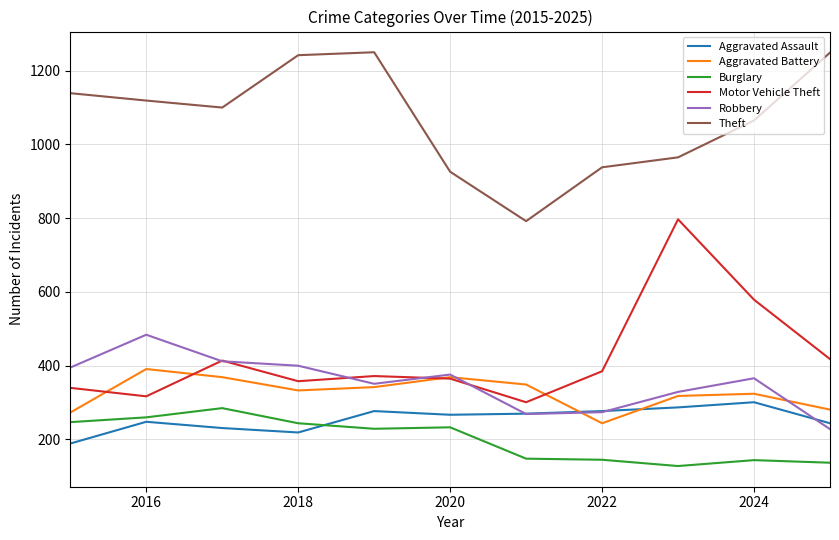

How many values in the Motor Vehicle Theft series are below 372?

5